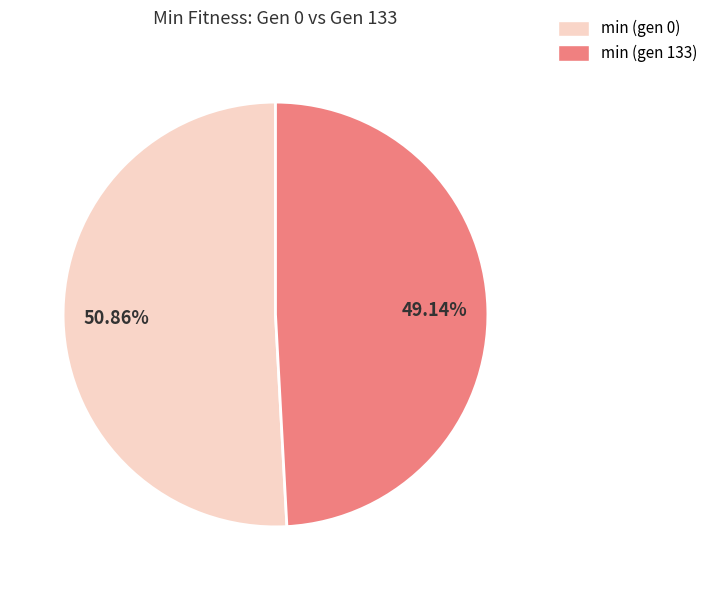

Which category has the smallest portion of the pie?

min (gen 133)